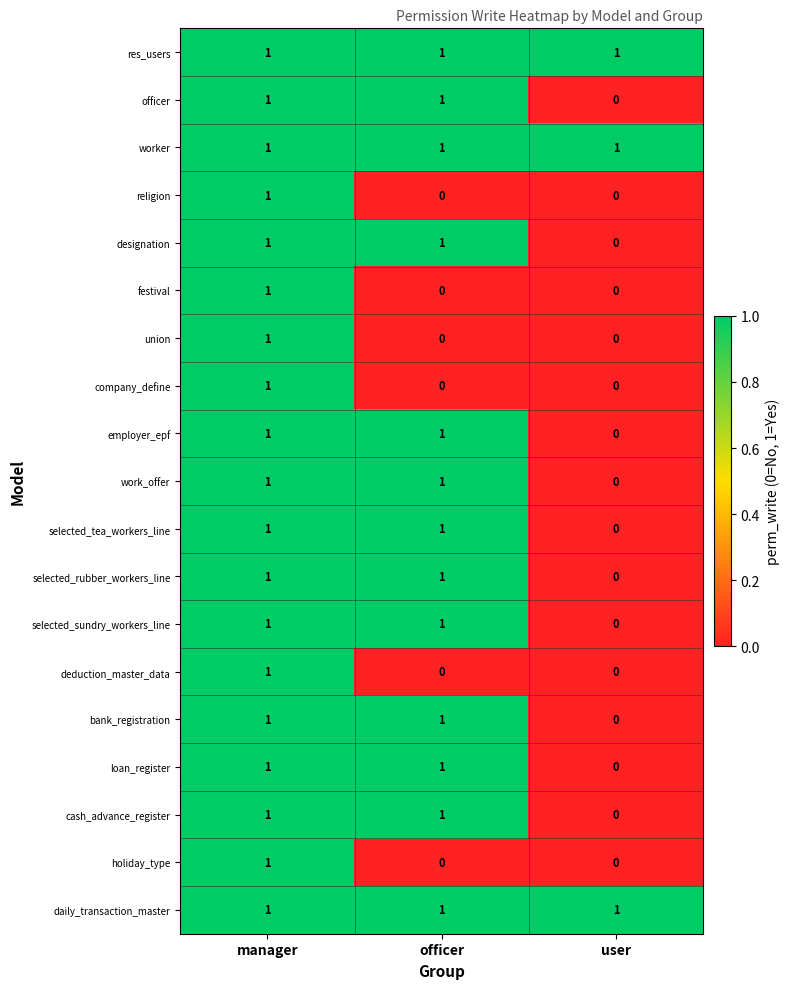

How many categories are shown in the chart?

3